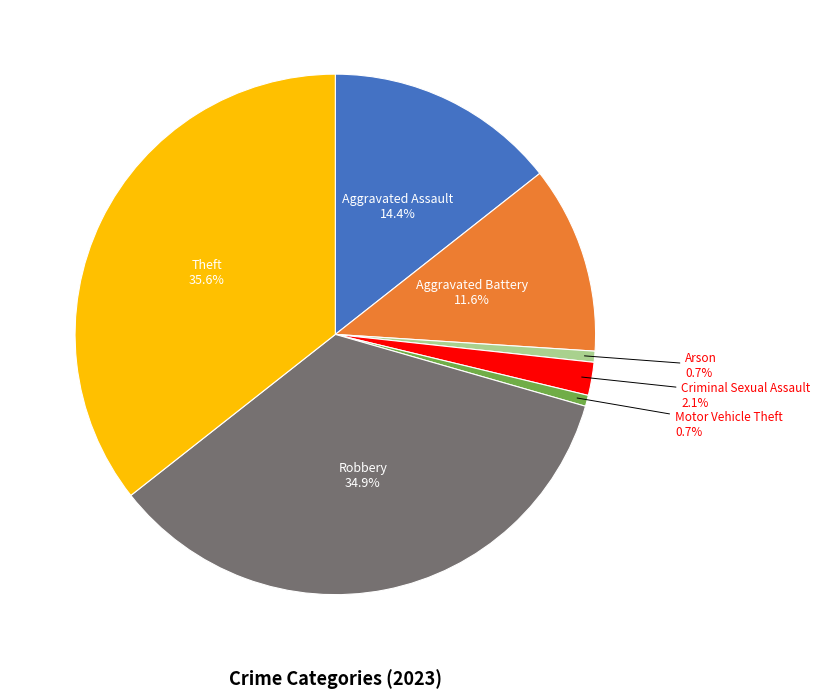

Count the number of slices in the pie.

7